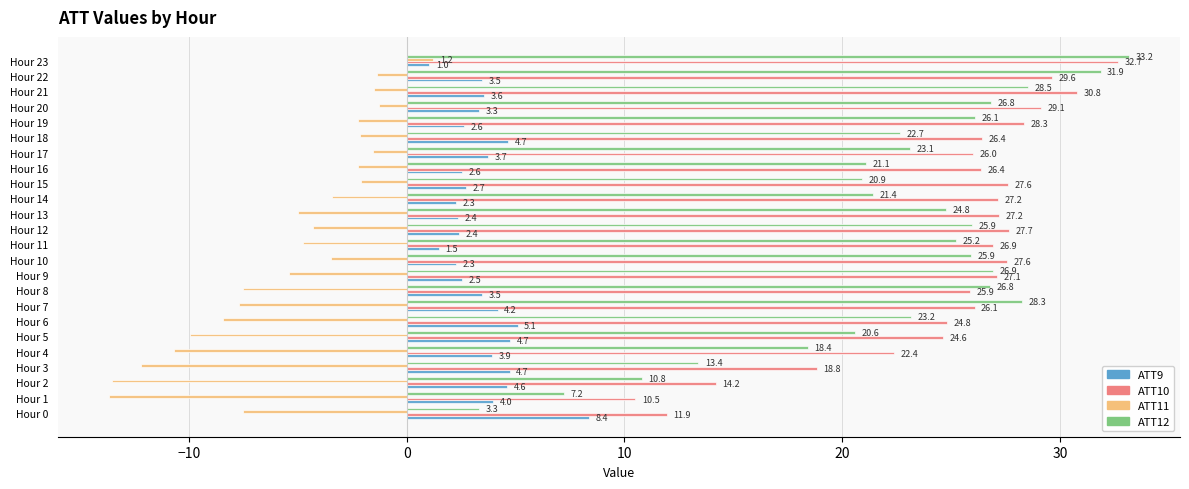

True or false: ATT12 has a value of 8.4 at Hour 21.

False